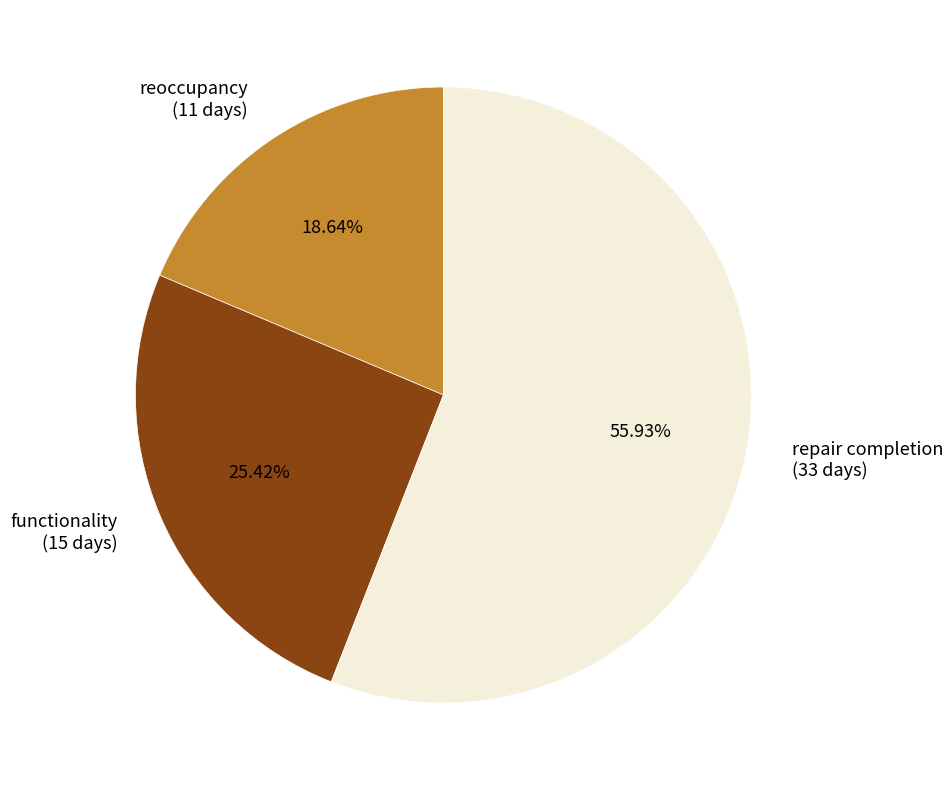

Which category has the smallest portion of the pie?

reoccupancy